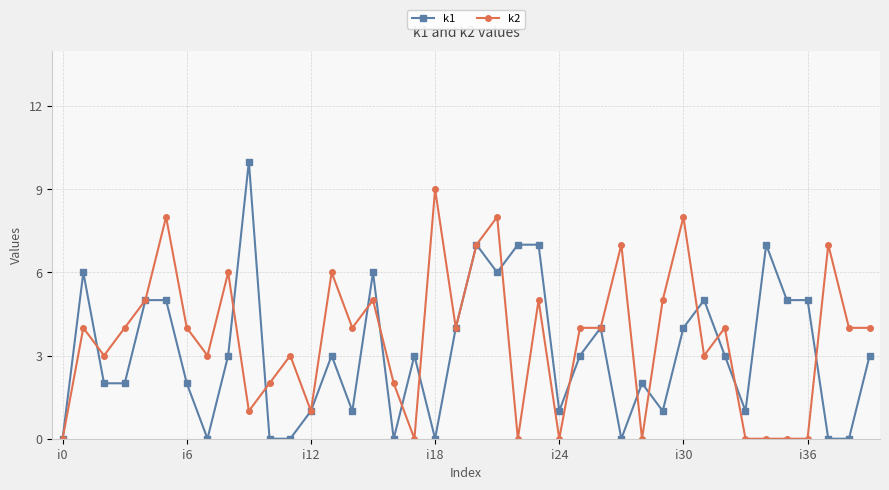

What is the maximum value shown in the chart?

10